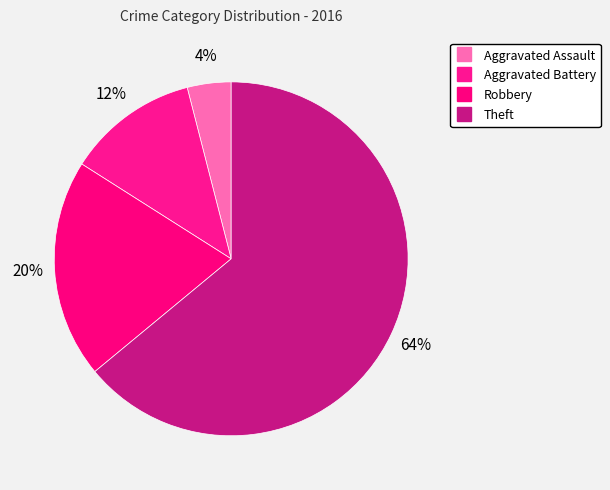

To the nearest percent, what portion does Robbery represent?

20%